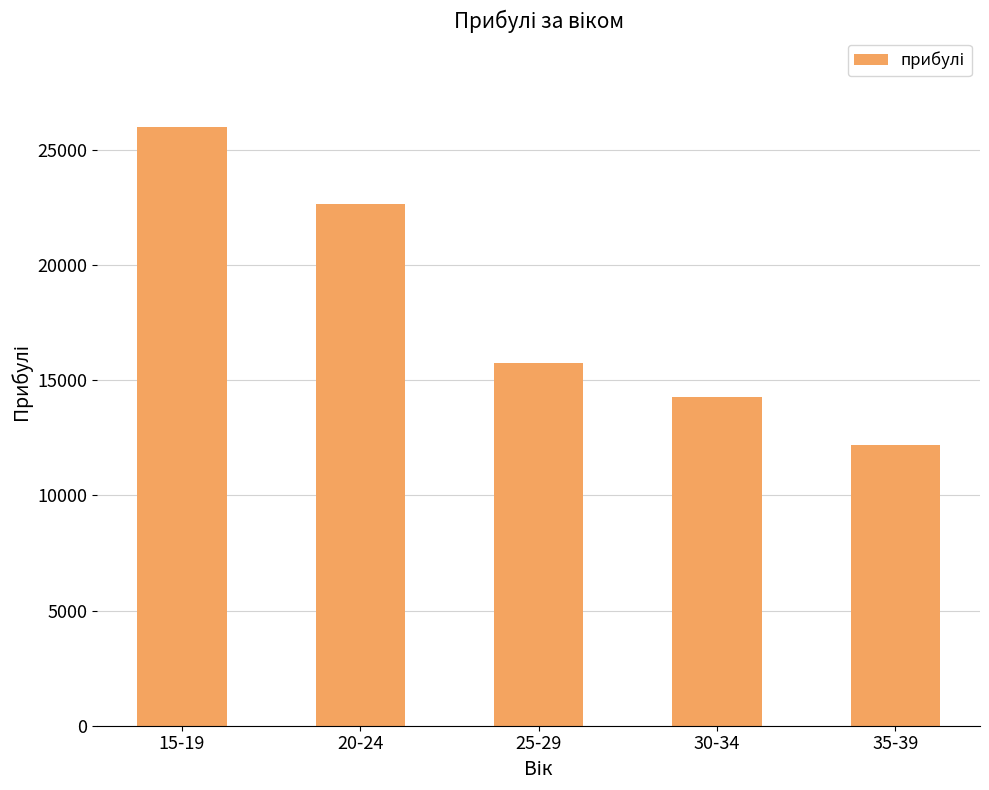

Reading left to right, what are all the values shown in this chart?

15-19=26023	20-24=22670	25-29=15754	30-34=14280	35-39=12207